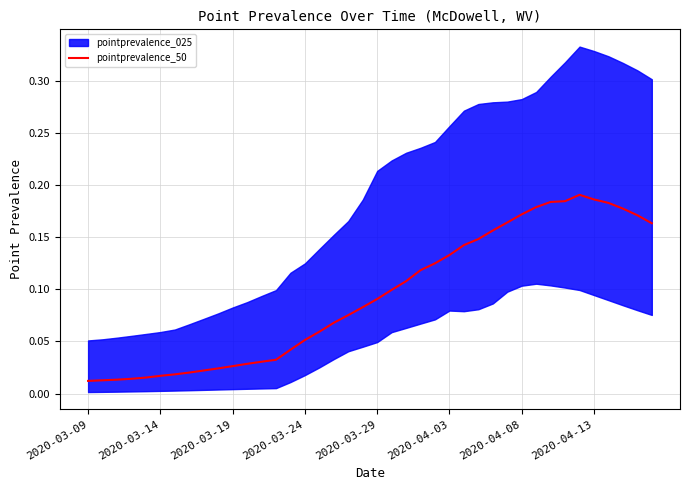

How many points are higher than both their immediate neighbors (excluding endpoints)?

1